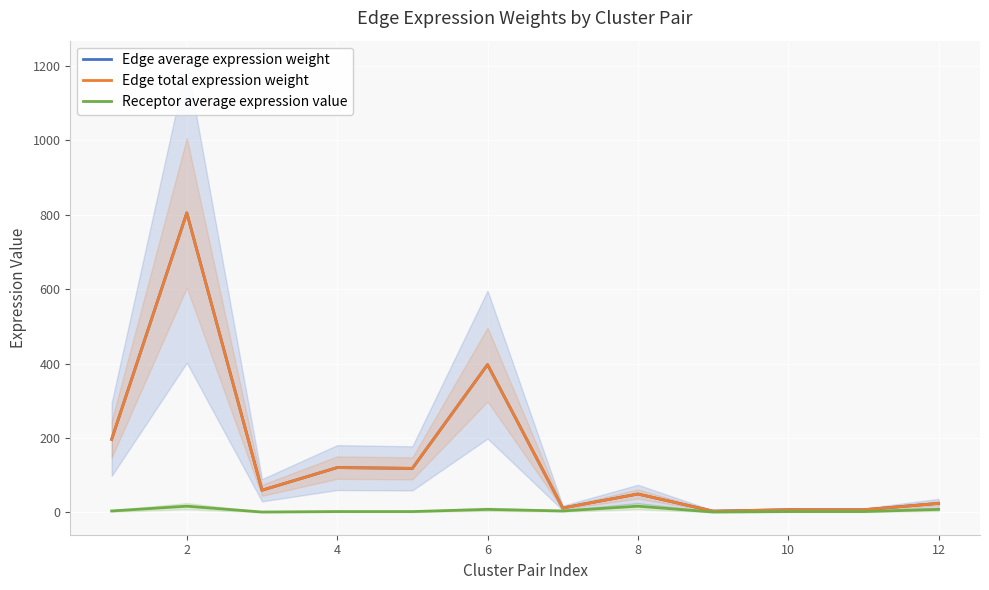

Is the value of Edge total expression weight at 2 greater than the value of Receptor average expression value at 8?

Yes